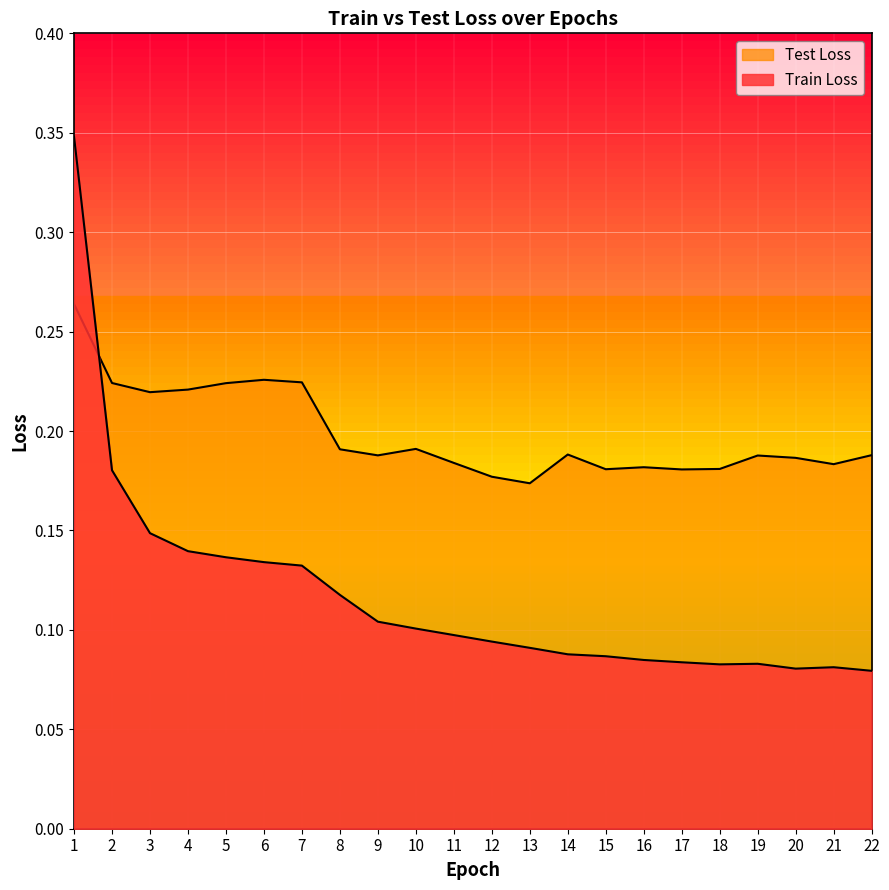

What value does the Train Loss series have at 13?

0.1